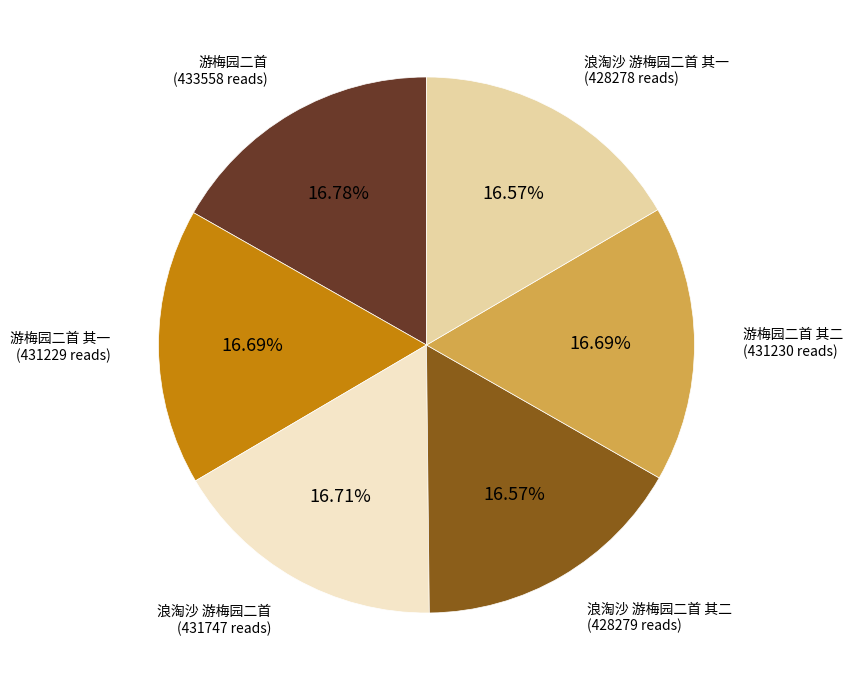

Do 游梅园二首 其一 (431229 reads) and 游梅园二首 其二 (431230 reads) together represent more than half of the pie?

No